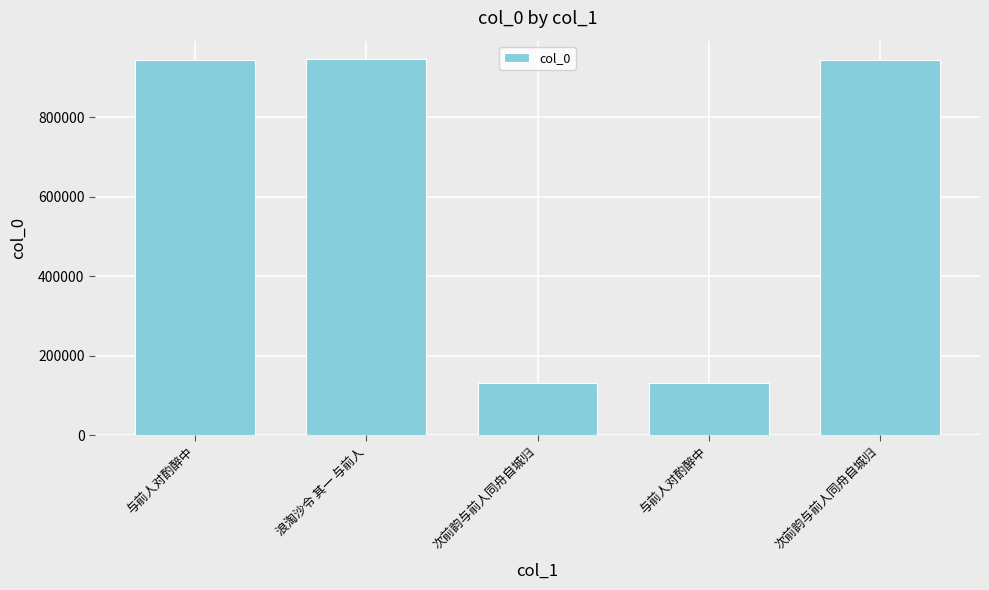

How many data points are less than 945037?

2